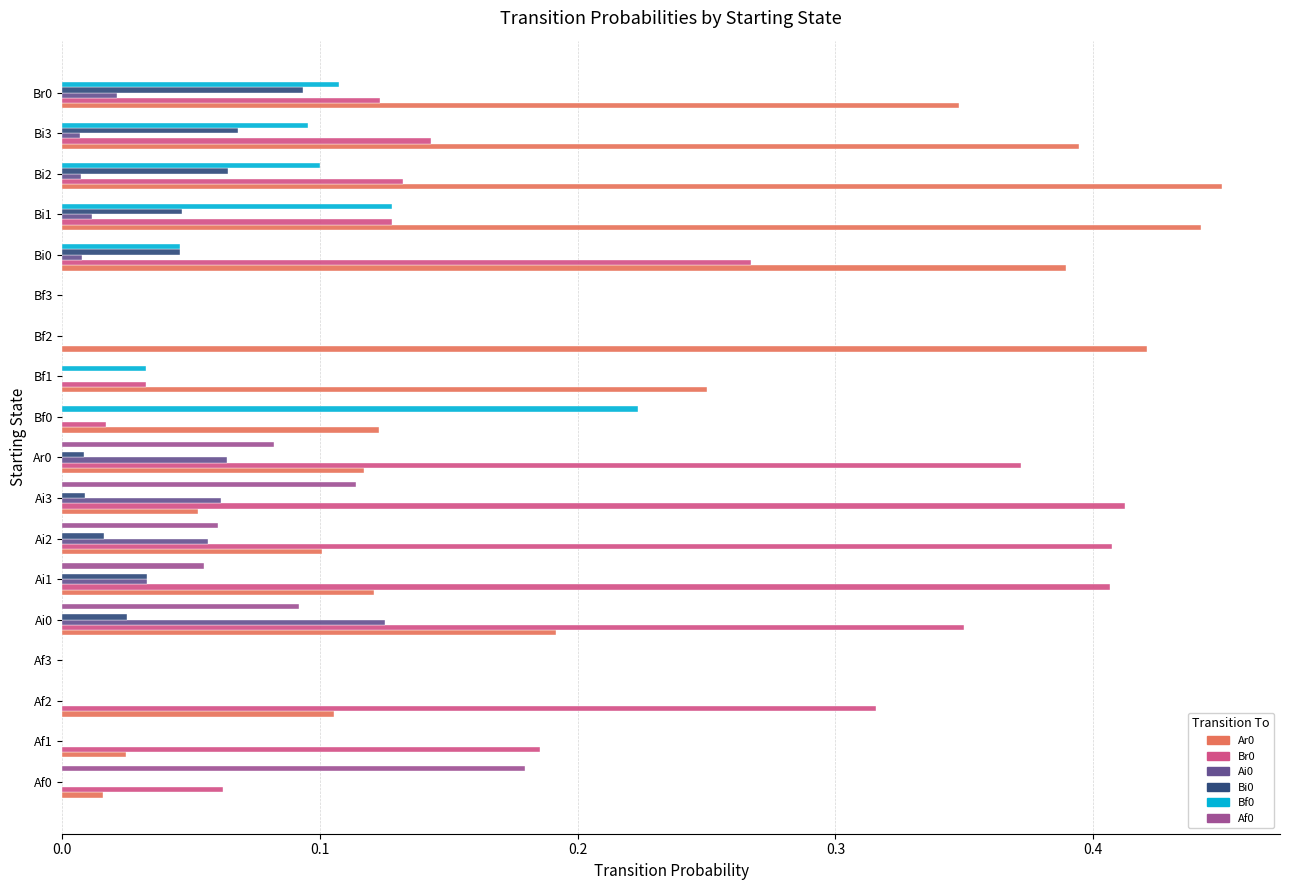

The value of Br0 at Af3 is 0.0. True or false?

True